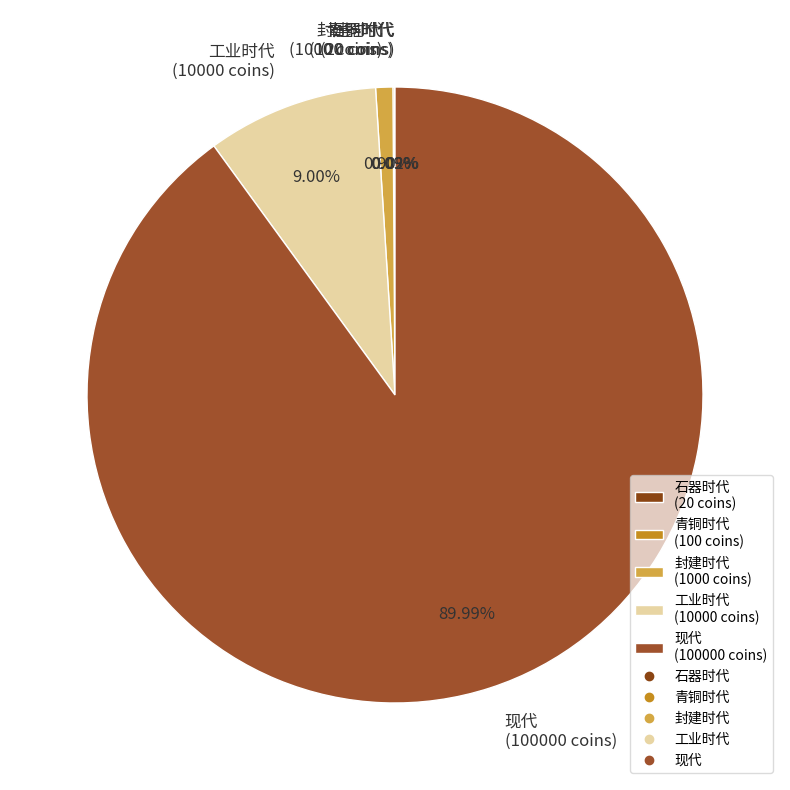

Do 封建时代 and 工业时代 together represent more than half of the pie?

No